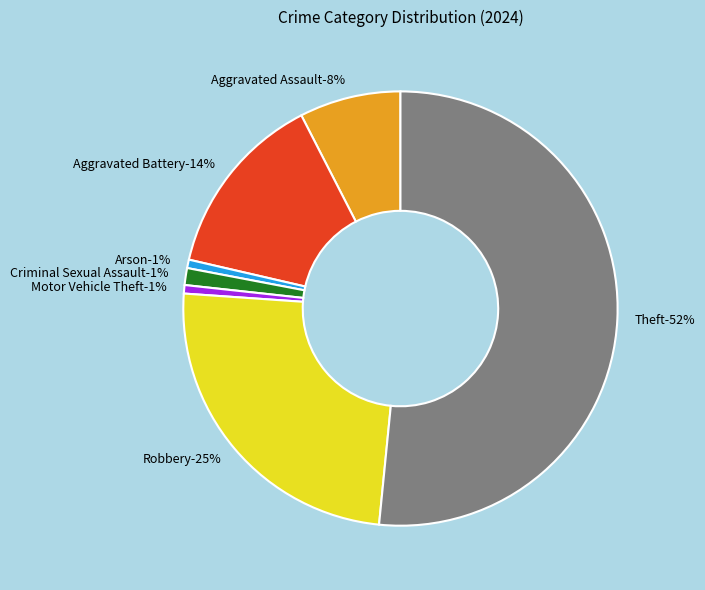

What percentage do Robbery and Aggravated Assault together represent?

32.1%